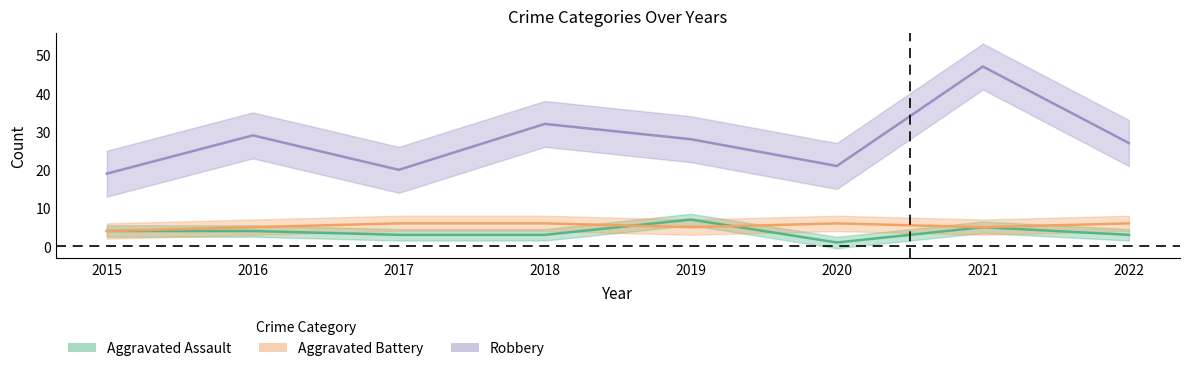

What are all the series names shown in the legend?

Aggravated Assault, Aggravated Battery, Robbery